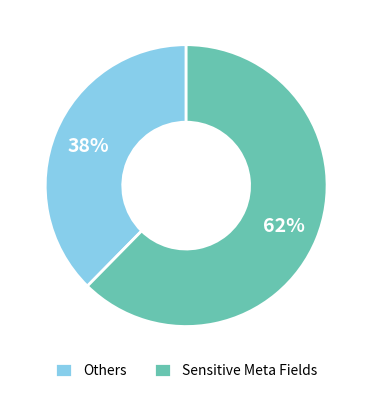

To the nearest percent, what is the average slice percentage?

50%